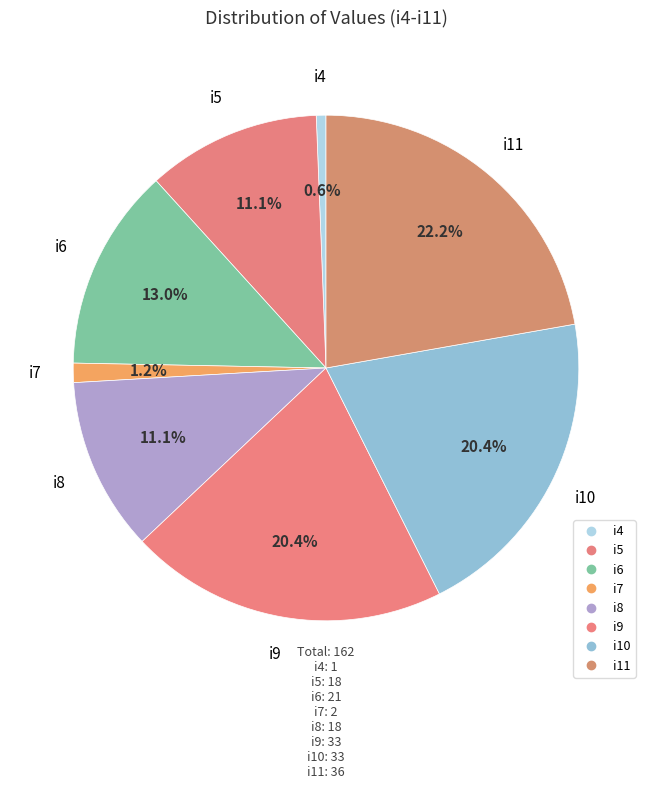

Does i9 account for over 50% of the chart?

No